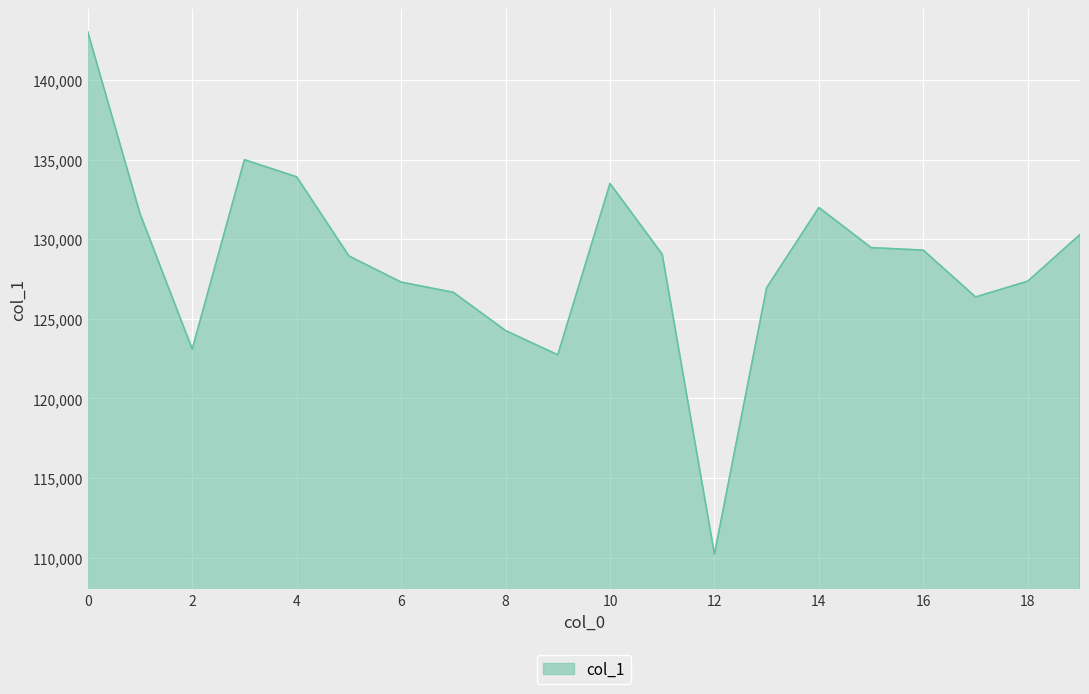

What is the smallest value displayed?

110237